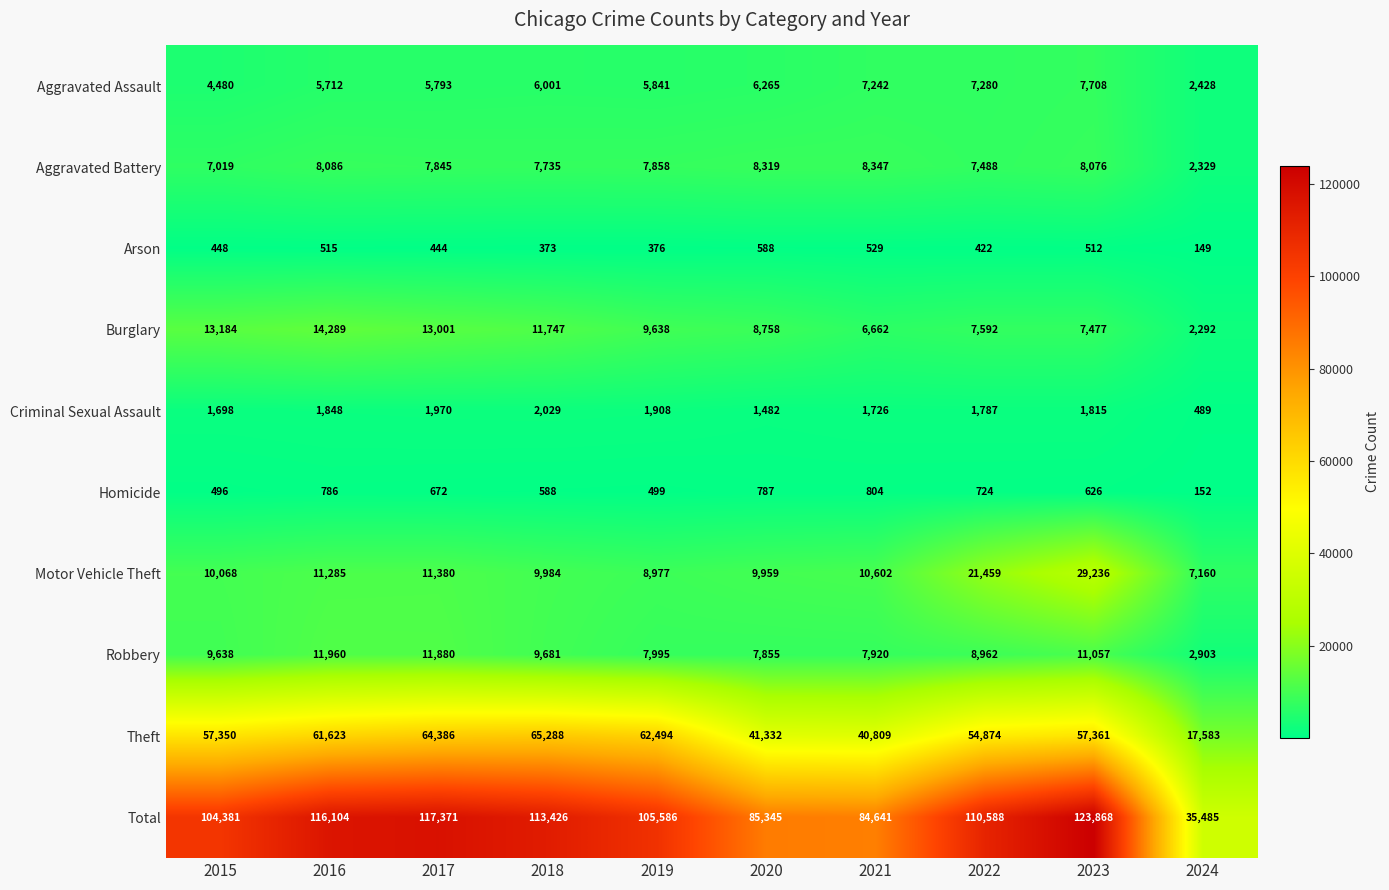

What is the difference between the Aggravated Battery values at 2016 and 2021?

261